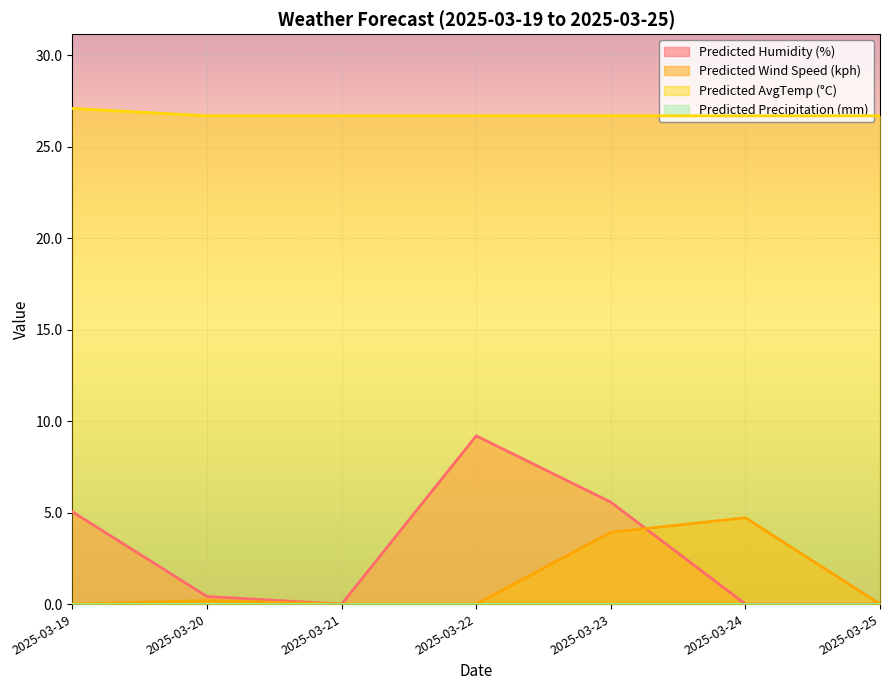

Where is Predicted Wind Speed (kph) nearest to the value 2?

2025-03-20